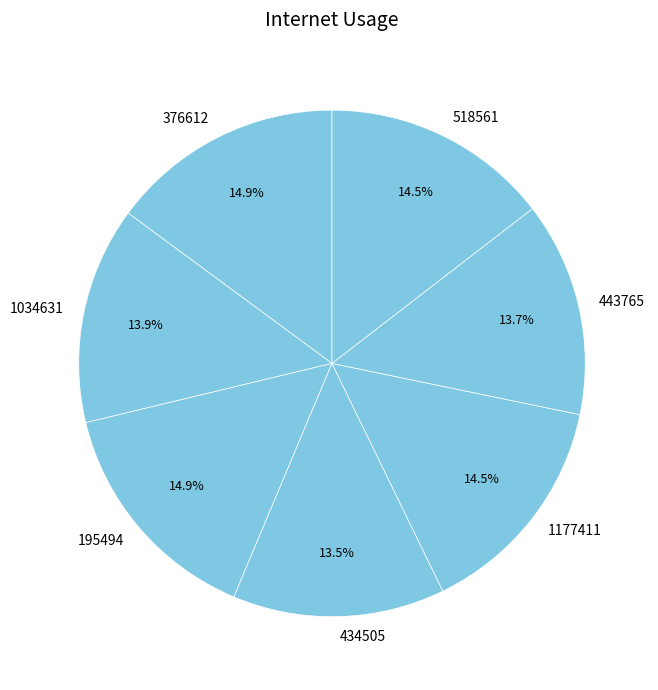

To the nearest percent, what is the combined percentage of 443765 and 1177411?

28%